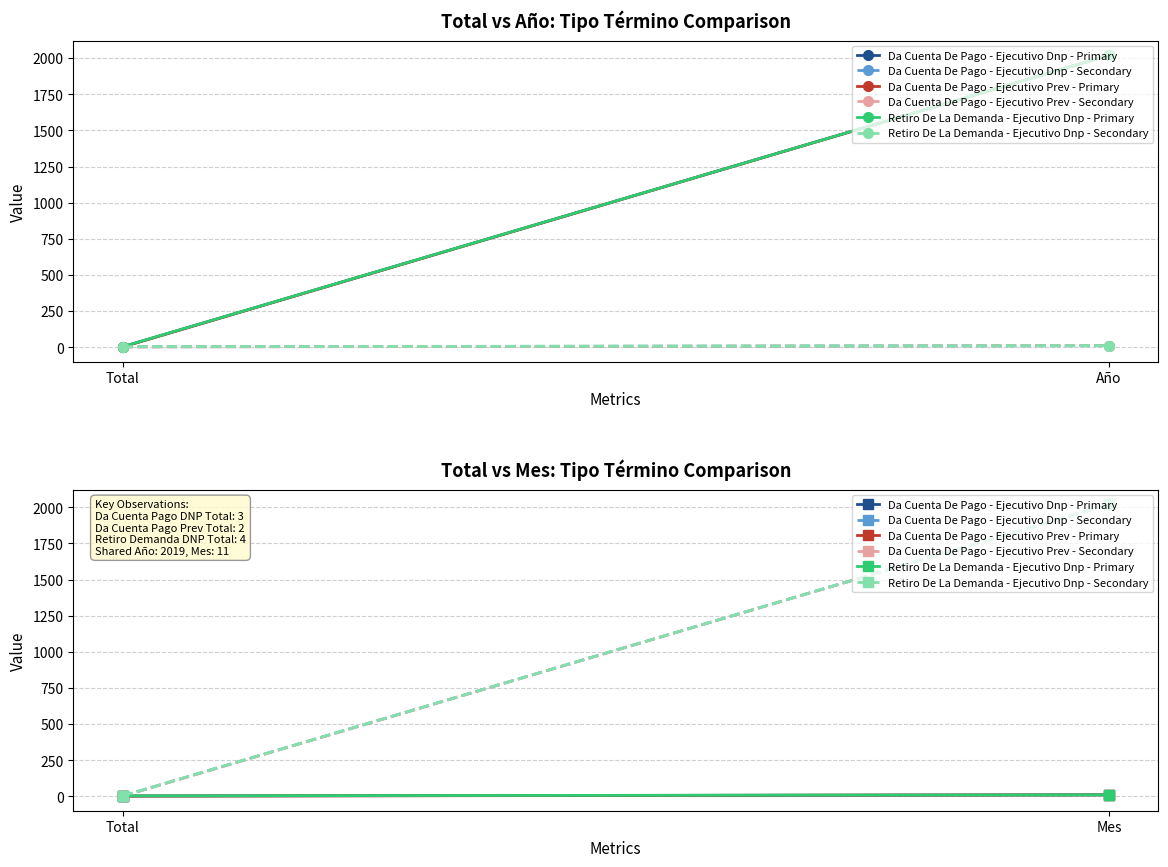

The value of Da Cuenta De Pago - Ejecutivo Prev - Secondary at Mes is 2019. True or false?

True